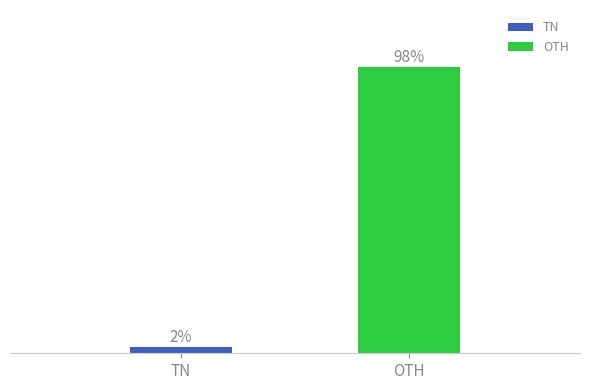

Where is the data nearest to the value 50?

TN